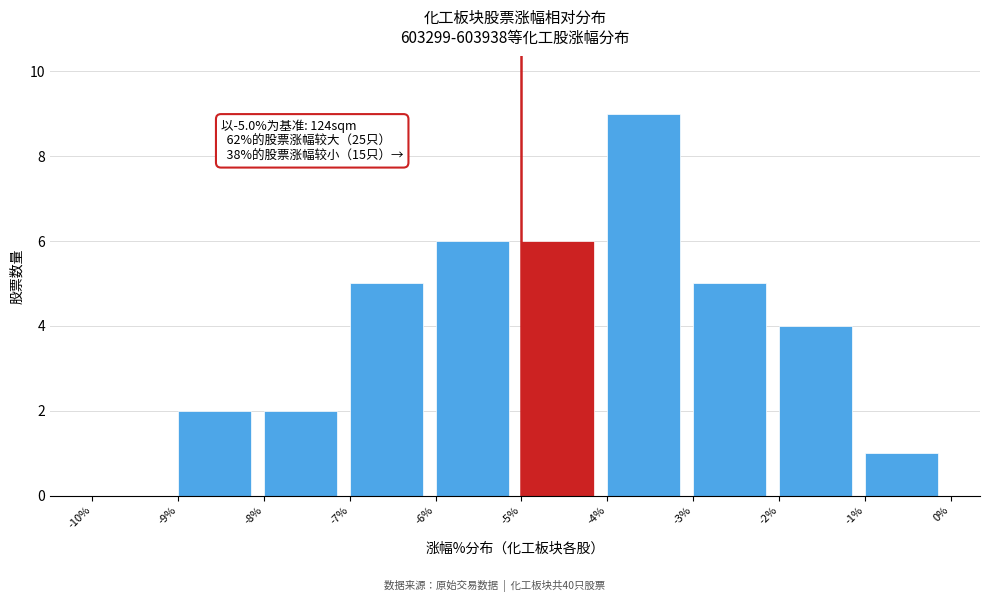

Over which range of the x-axis is the bar tallest?

-4% to -3%